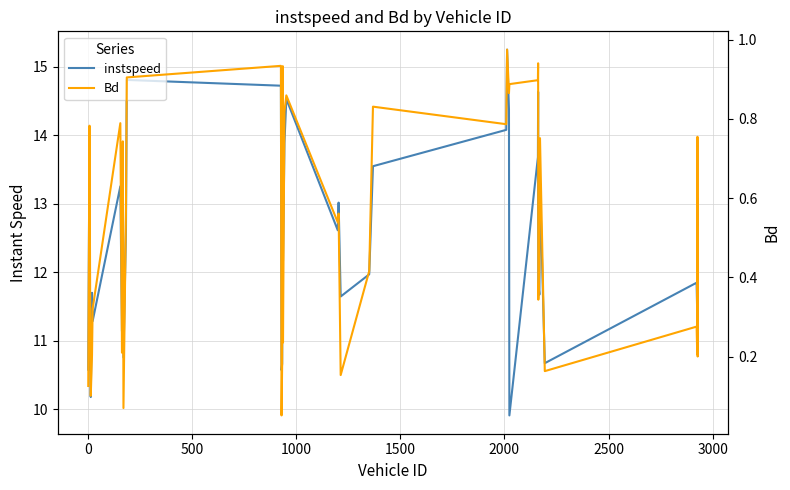

What is the difference between the maximum and minimum values in the instspeed series?

5.3